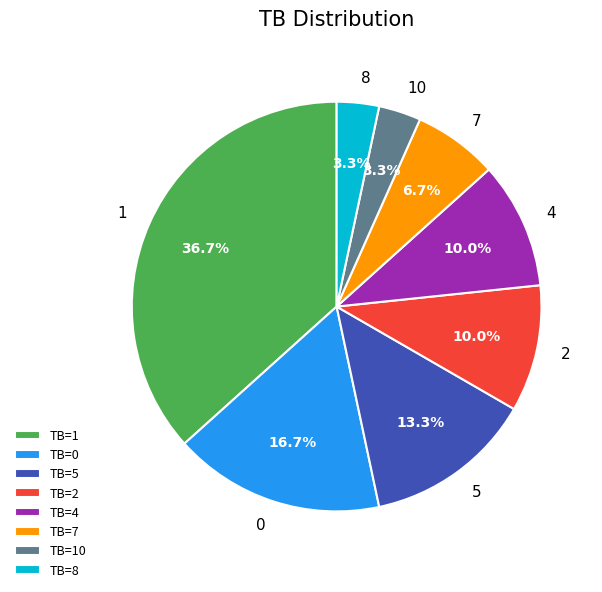

What is the total percentage of 1 and 8?

40.0%